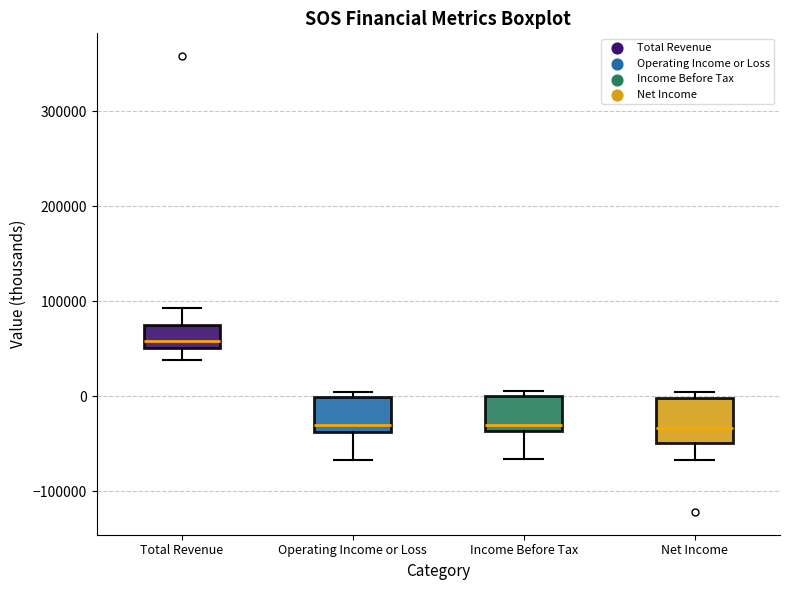

Where is the lower edge of the box for Income Before Tax on the y-axis? The values are not printed on the chart, so give them approximately, as read against the axis.

-40000